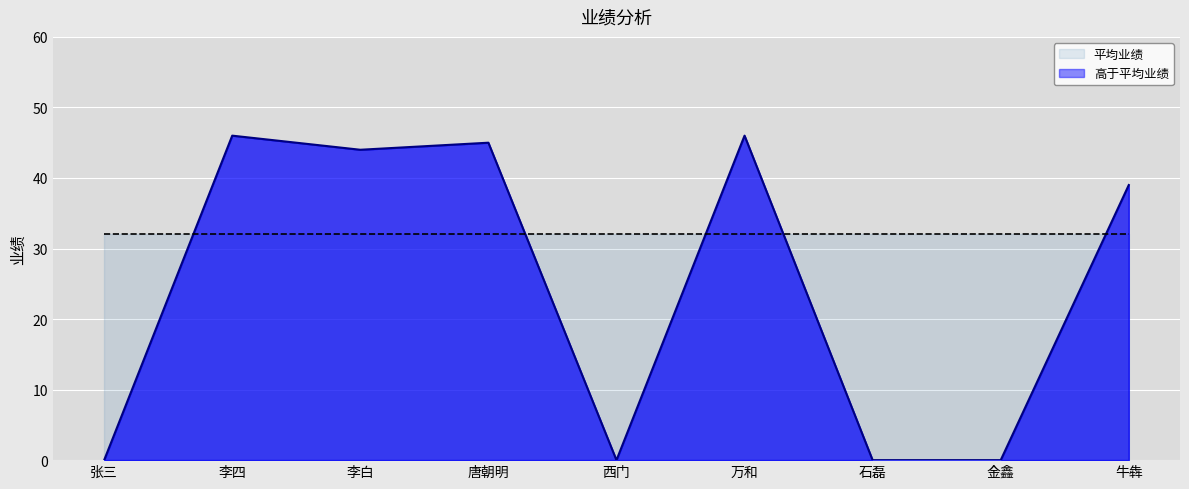

Is it true that the value at 李白 is 26?

False